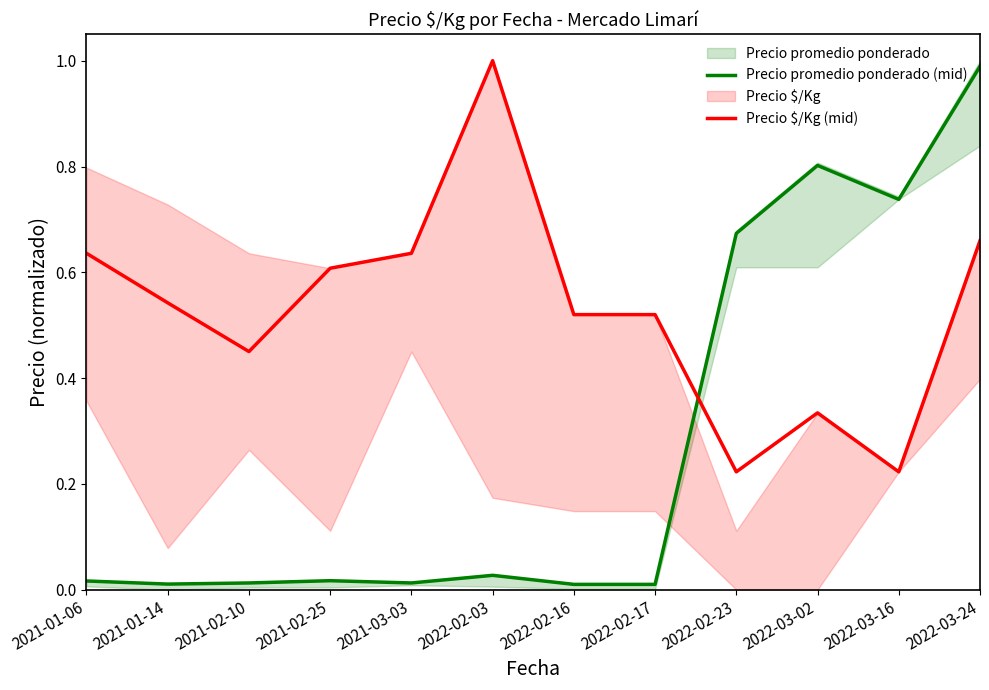

At which category is the sum across all series the highest?

2022-03-24